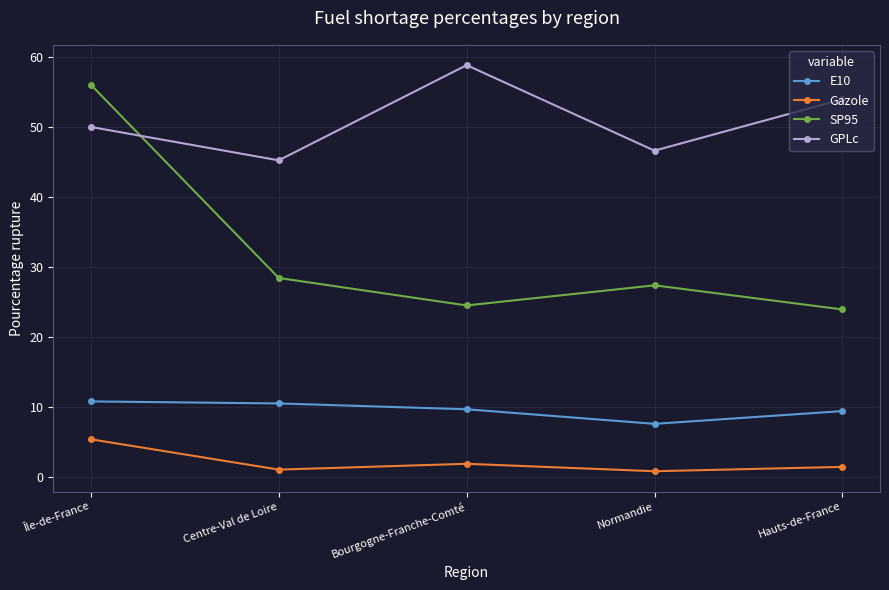

Where is the first local maximum for SP95?

Normandie